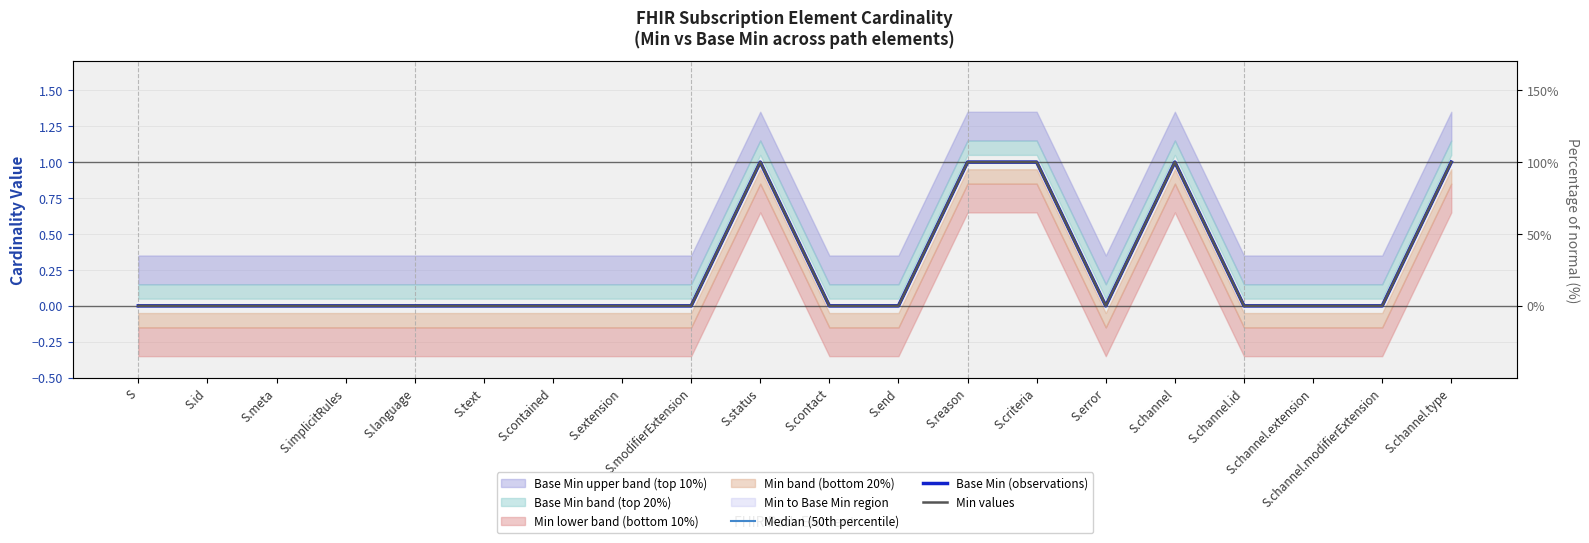

At which category is the sum across all series the highest?

S.status